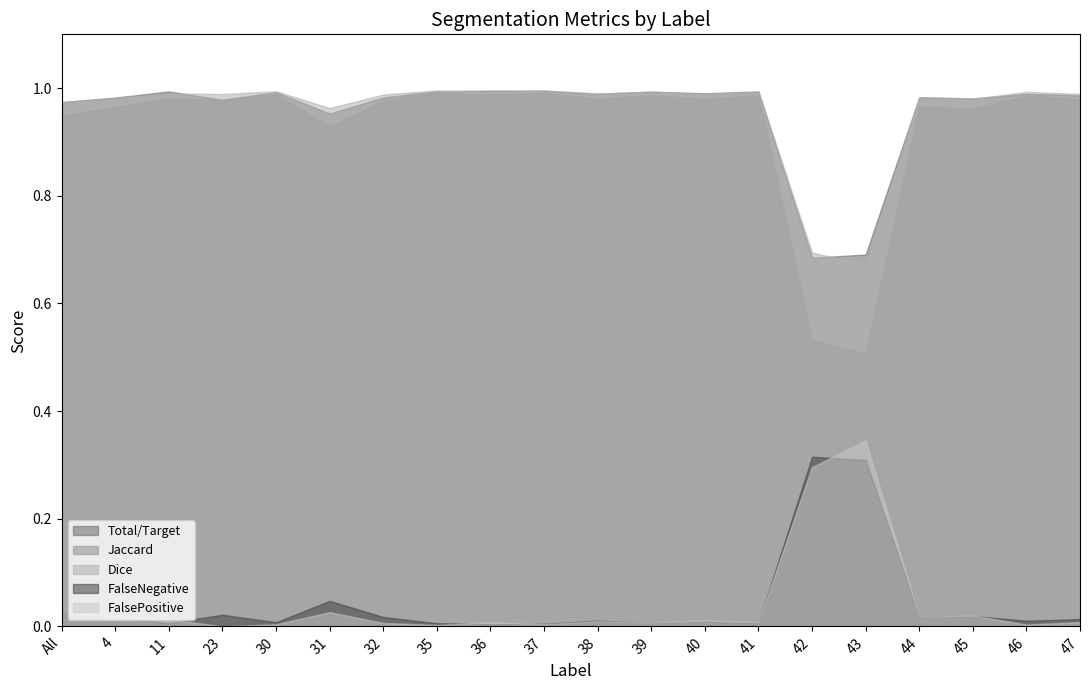

Does the chart have visible grid lines?

No